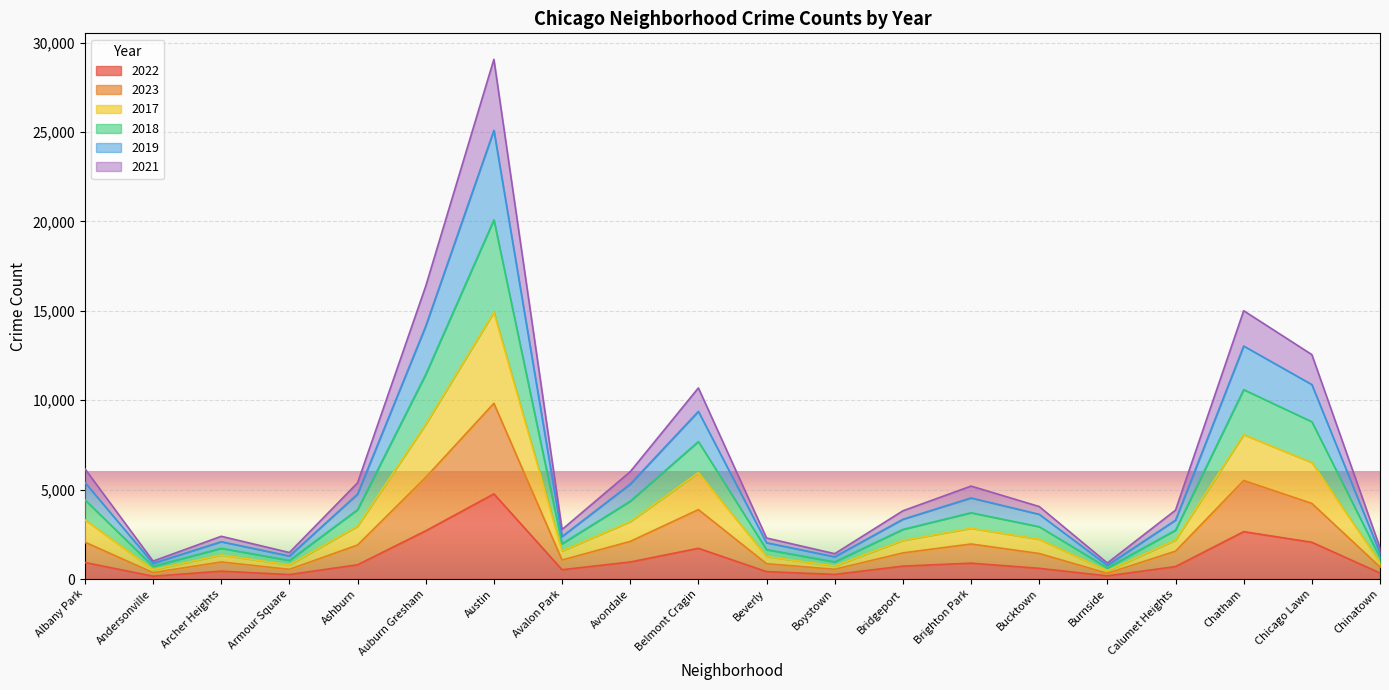

Which category has the highest value in the 2022 series?

Austin